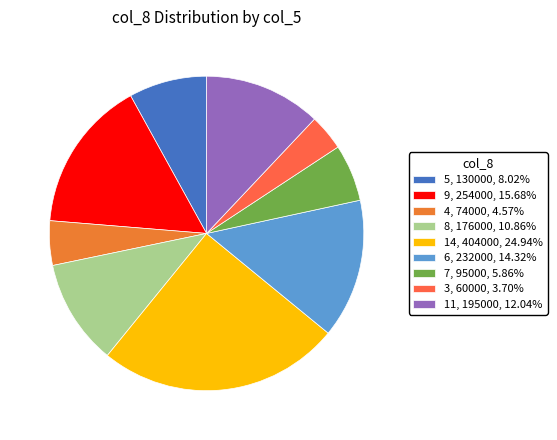

What is the largest slice in the pie chart?

14